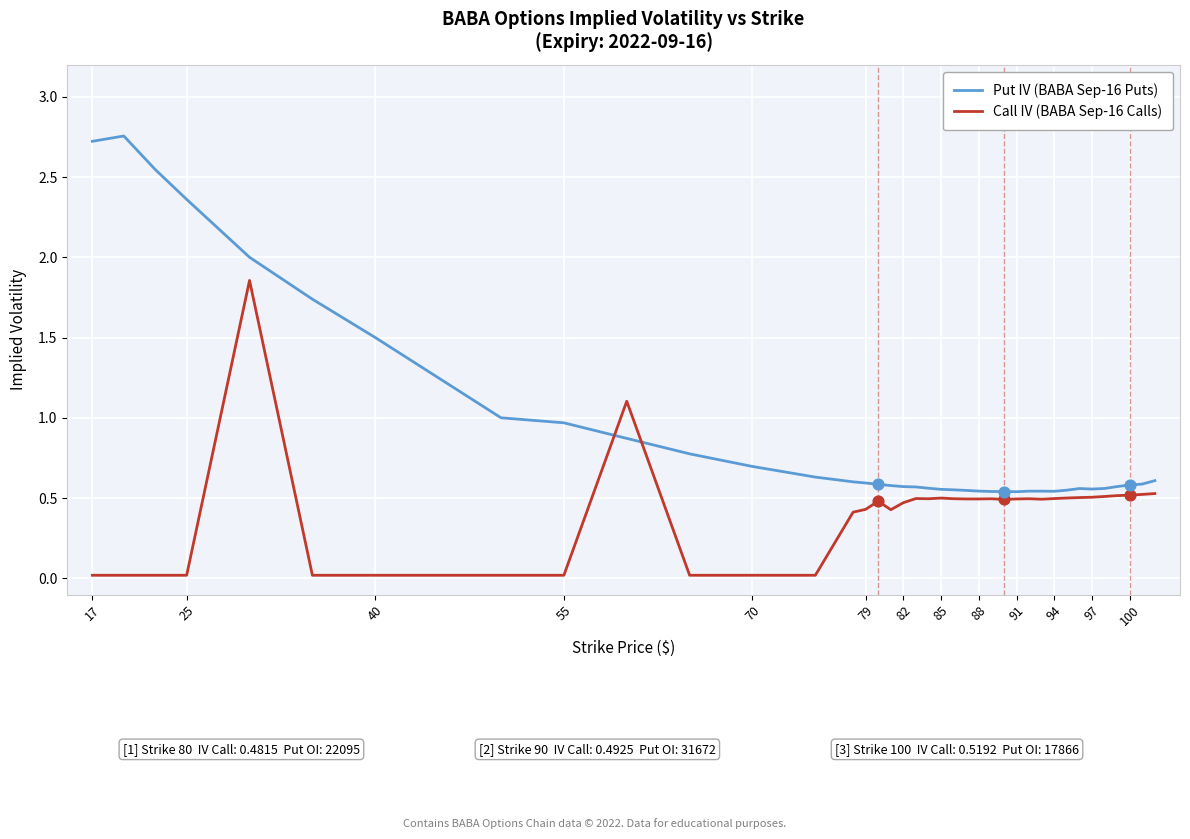

Which series has the largest total across all categories?

Call IV (BABA Sep-16 Calls)